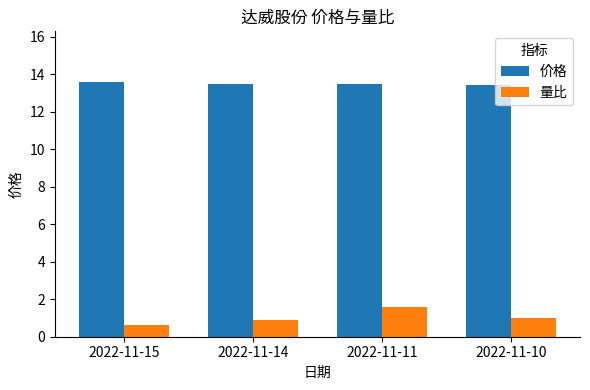

The 价格 series shows 18.1 at 2022-11-15. True or false?

False